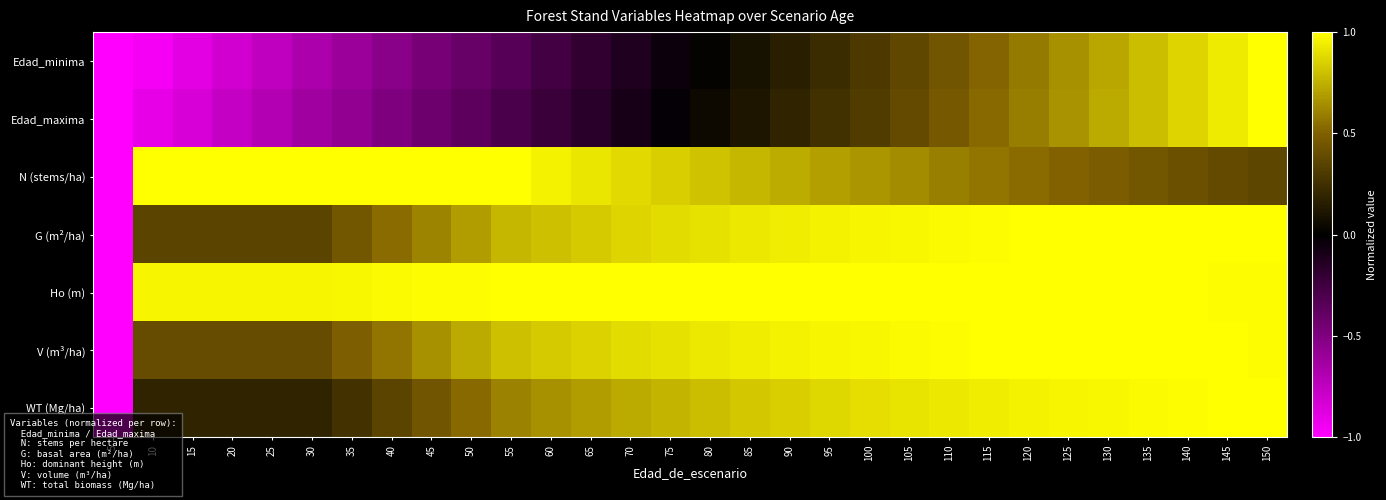

How many data points does each series have?

30